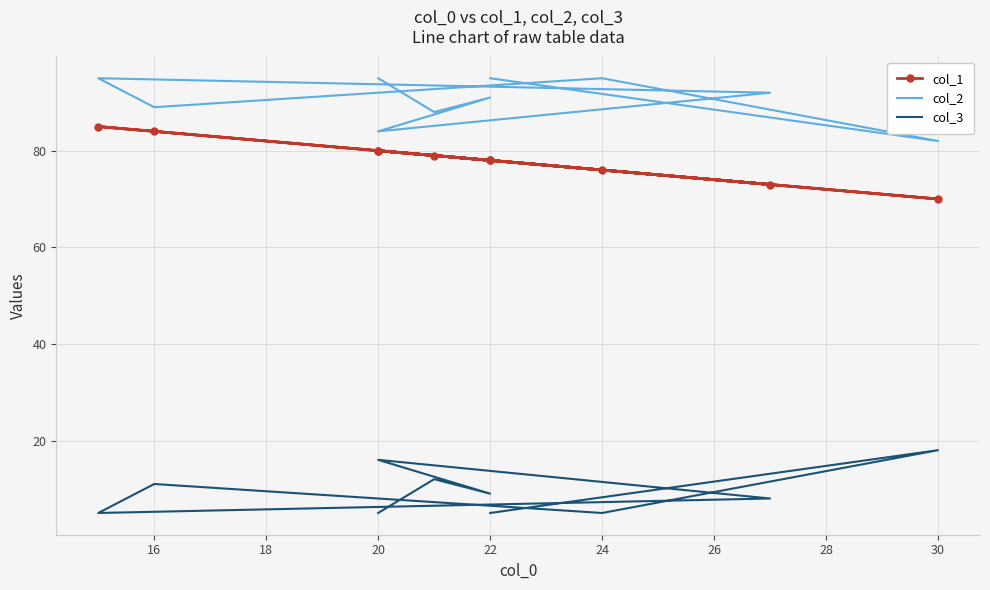

In col_3, how many points are higher than both neighbors (excluding endpoints)?

4